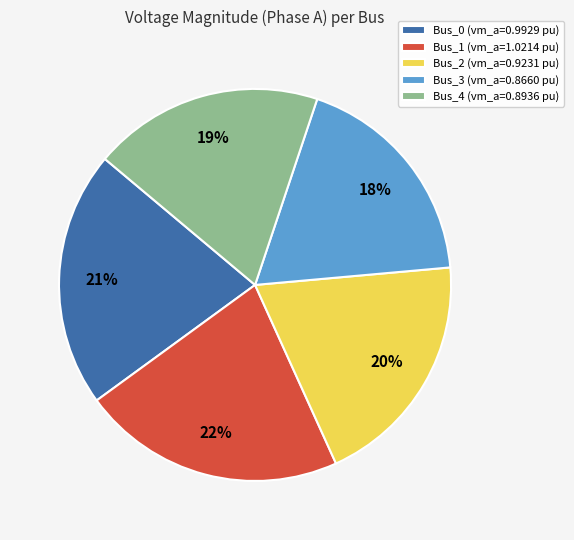

Do Bus_1 (vm_a=1.0214 pu) and Bus_4 (vm_a=0.8936 pu) together represent more than half of the pie?

No